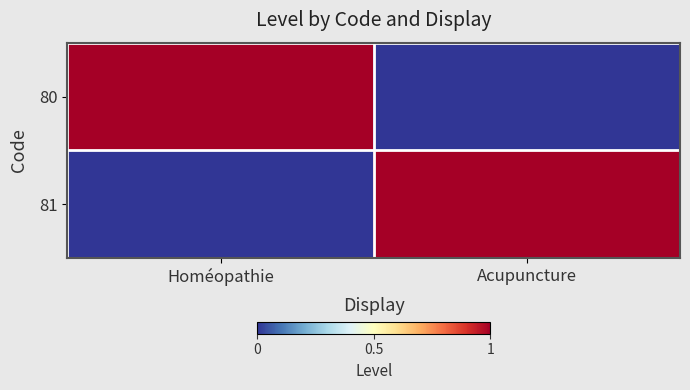

Between Homéopathie and Acupuncture, which series saw the biggest shift?

80